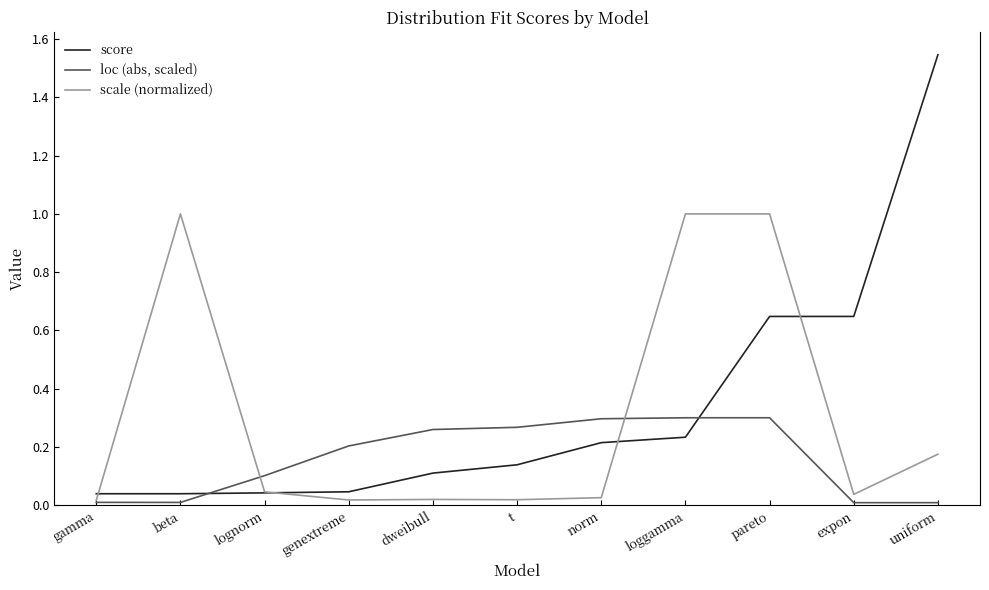

True or false: loc (abs, scaled) and score intersect in this chart.

True